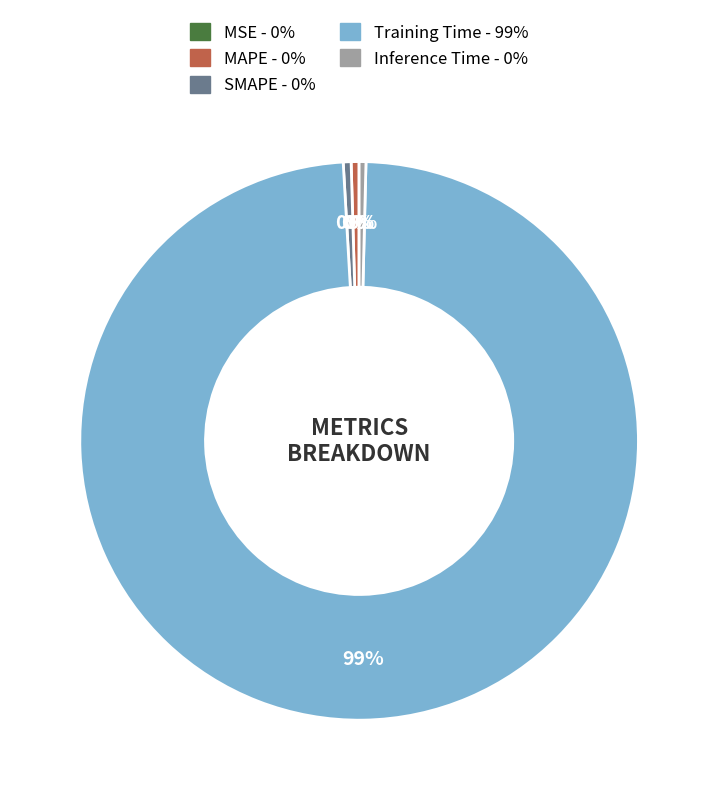

Between Training Time and SMAPE, which is larger?

Training Time